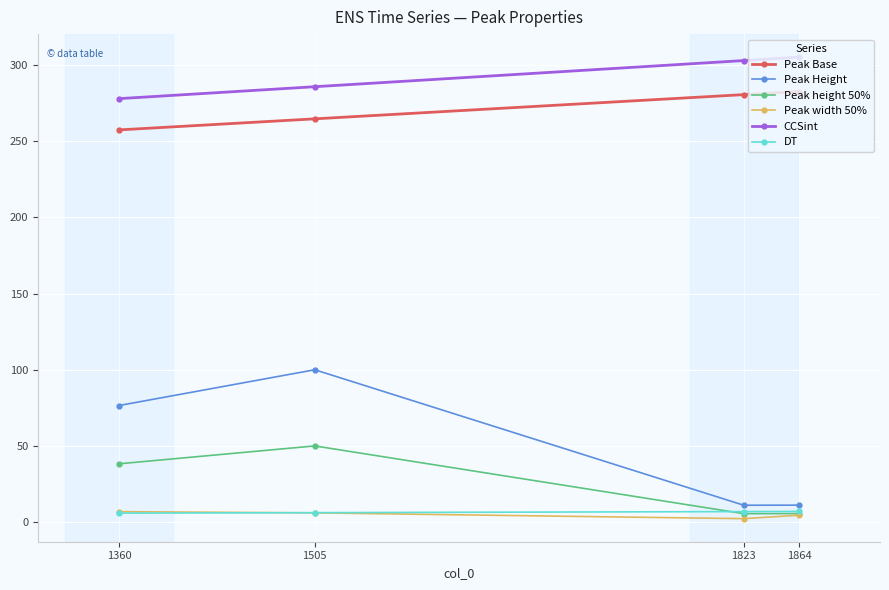

The Peak Base series shows 282.7 at 1864. True or false?

True